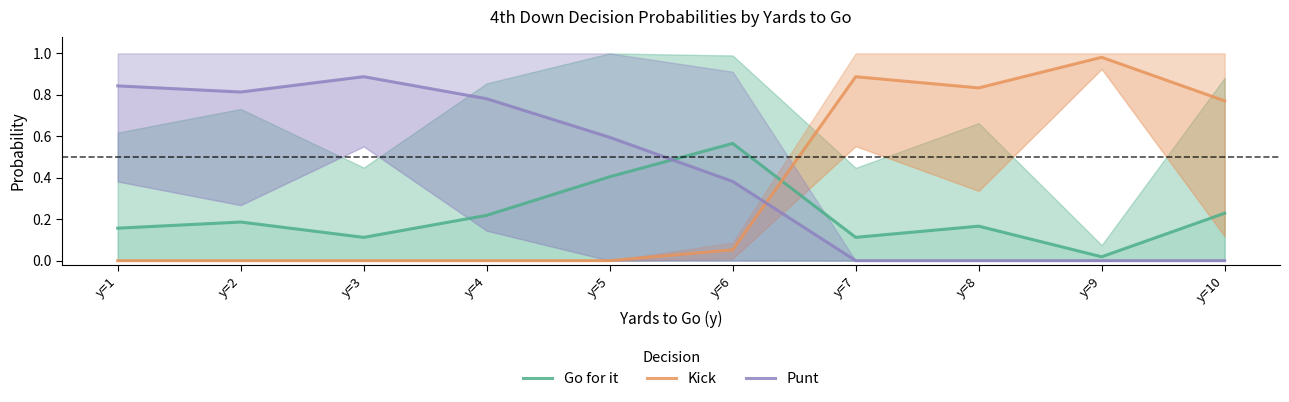

The Kick series shows 0.0 at y=6. True or false?

False